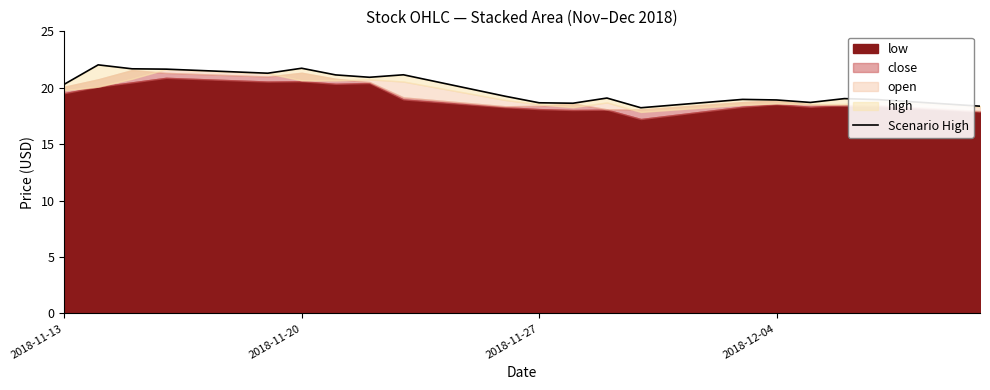

What is the average value?

19.9